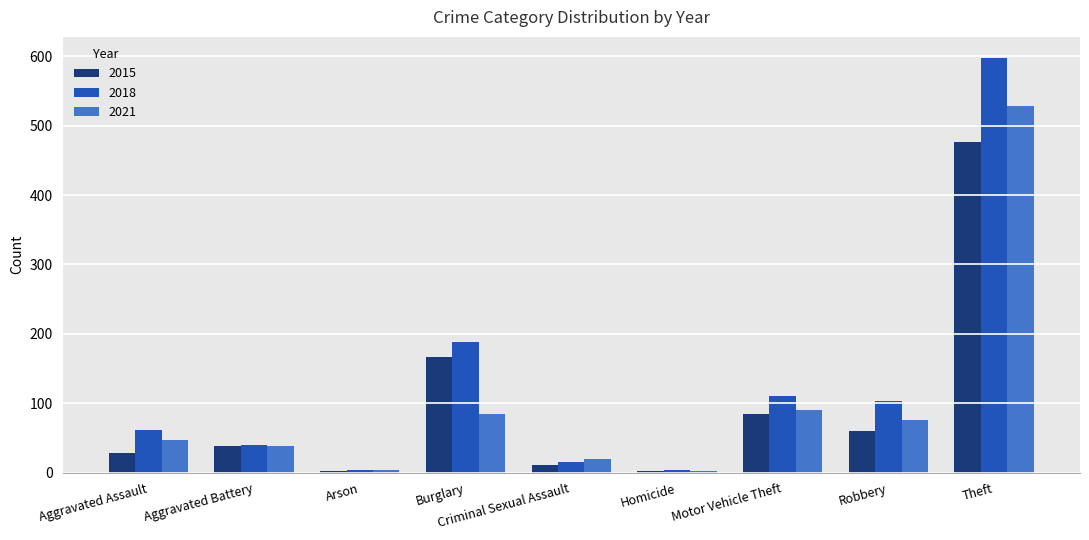

How many data points does each series have?

9